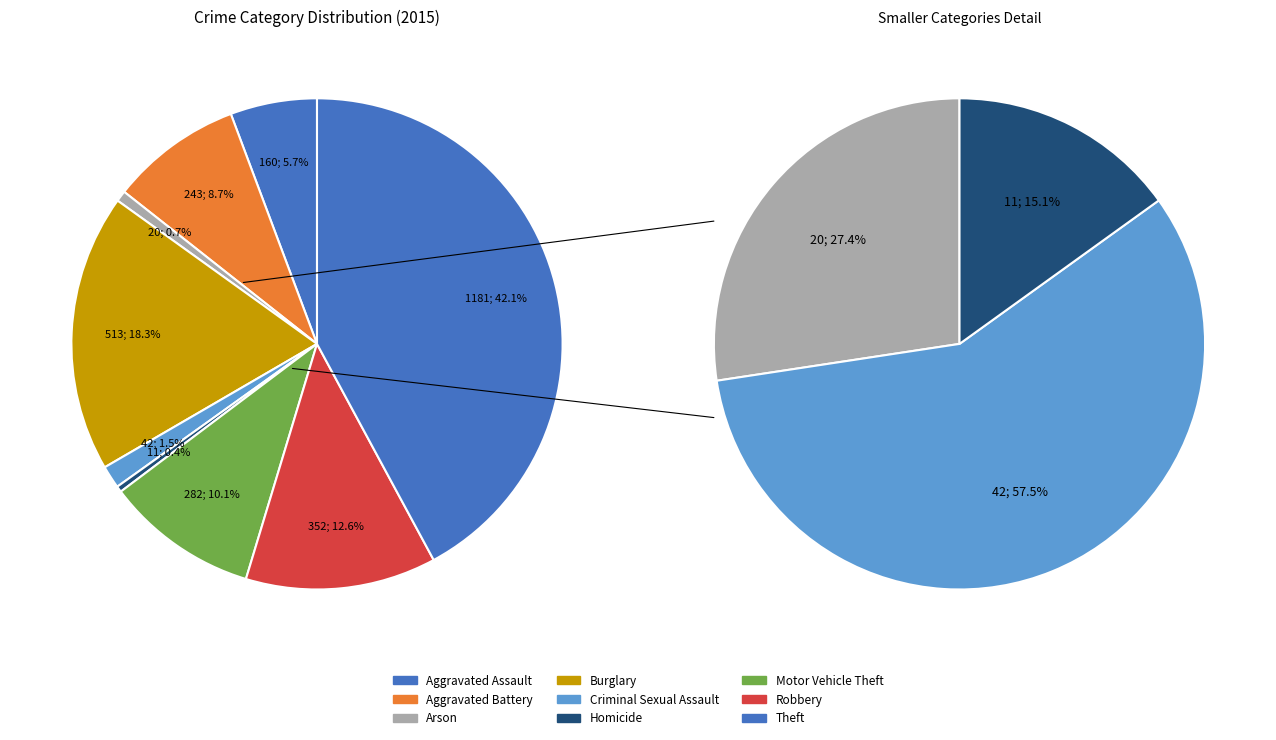

Rank the categories by value from lowest to highest.

Homicide, Arson, Criminal Sexual Assault, Aggravated Assault, Aggravated Battery, Motor Vehicle Theft, Robbery, Burglary, Theft